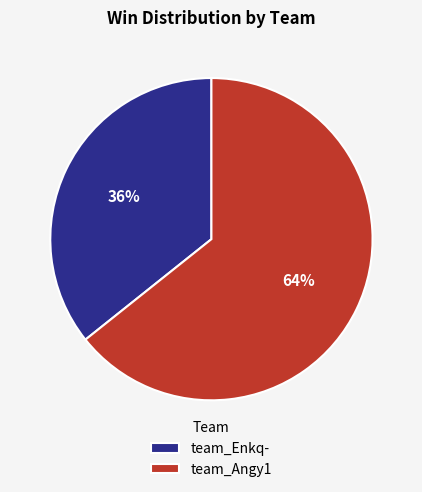

True or false: team_Enkq- accounts for 36% of the total.

True